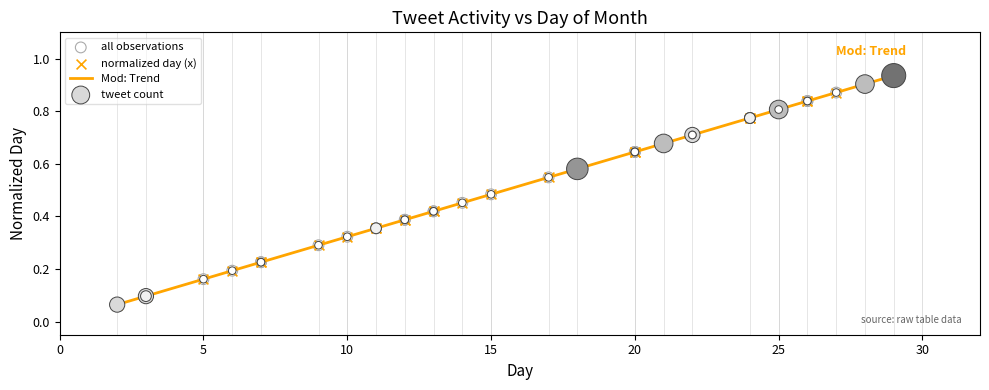

Does the chart have visible grid lines?

Yes